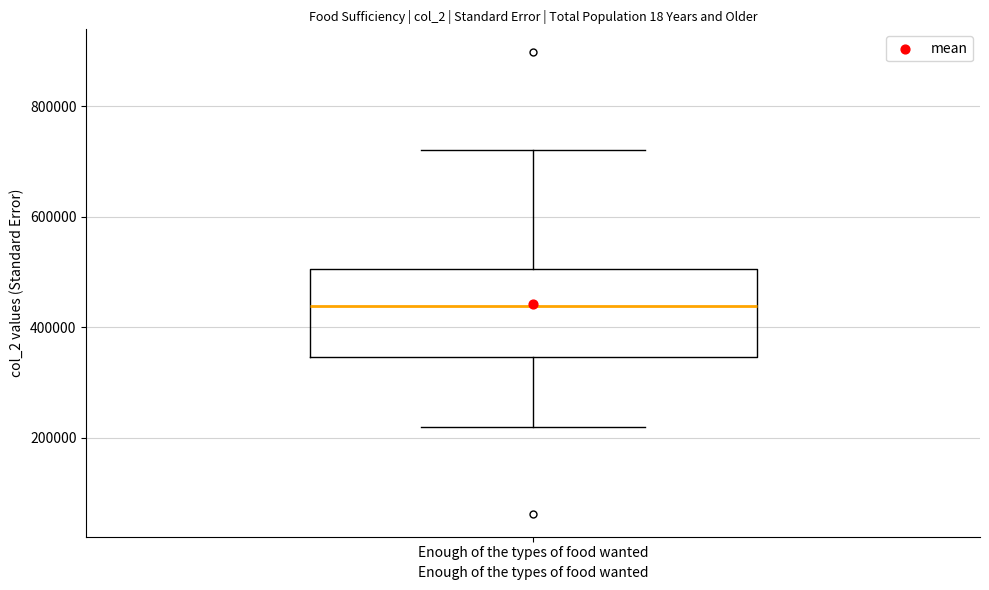

Read this box plot against the y-axis: the position of the median line, the range covered by the box, and the ends of both whiskers. The values are not printed on the chart, so give them approximately, as read against the axis.

median 440000, box 340000 to 500000, whiskers 220000 to 720000